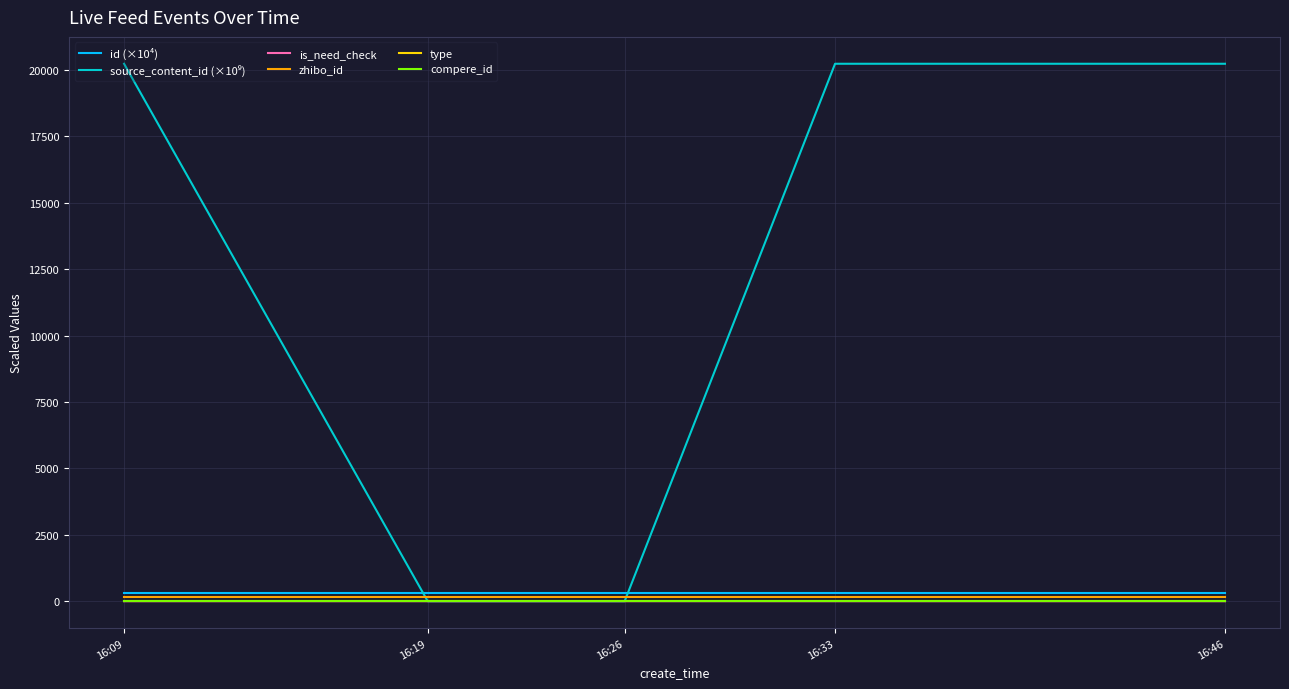

What is the average value of the is_need_check series?

0.2